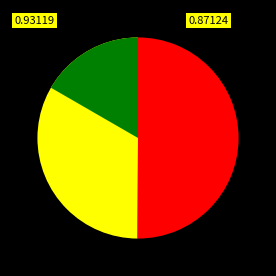

What percentage is the 86542264 slice, to the nearest percent?

50%